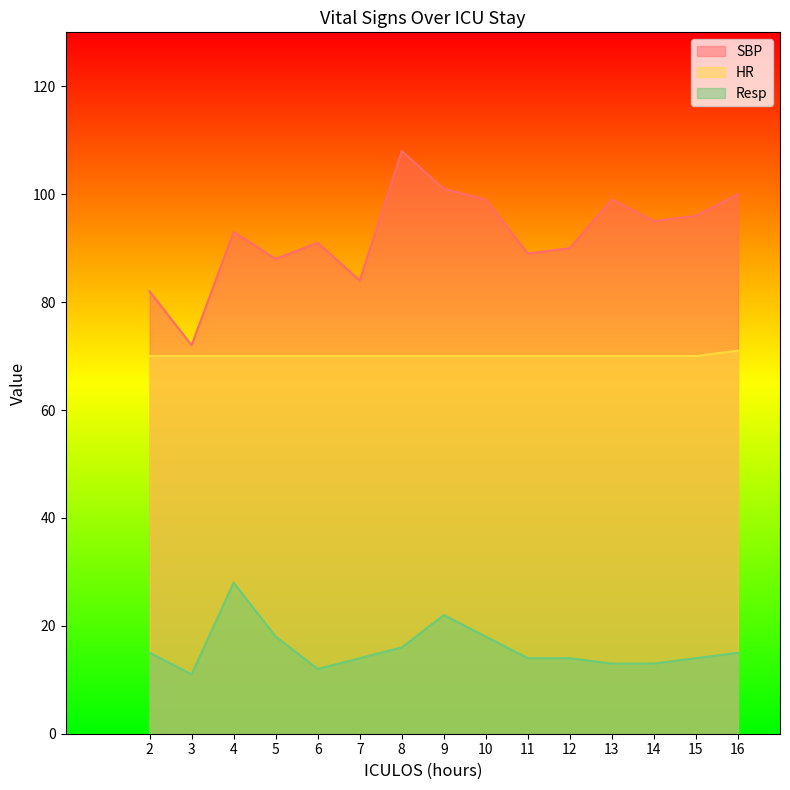

How many values in the Resp series exceed 14?

7